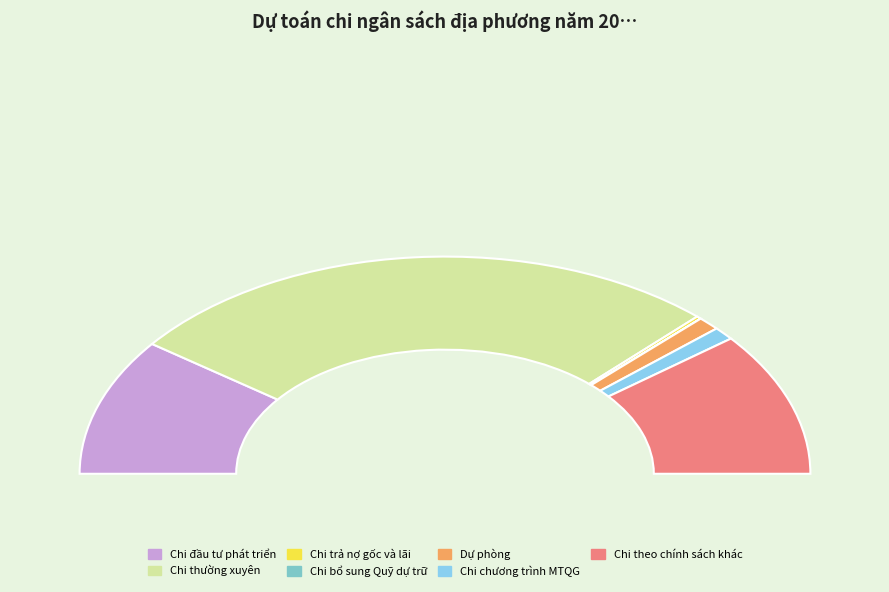

Do Chi theo chính sách khác and Chi đầu tư phát triển together represent more than half of the pie?

No